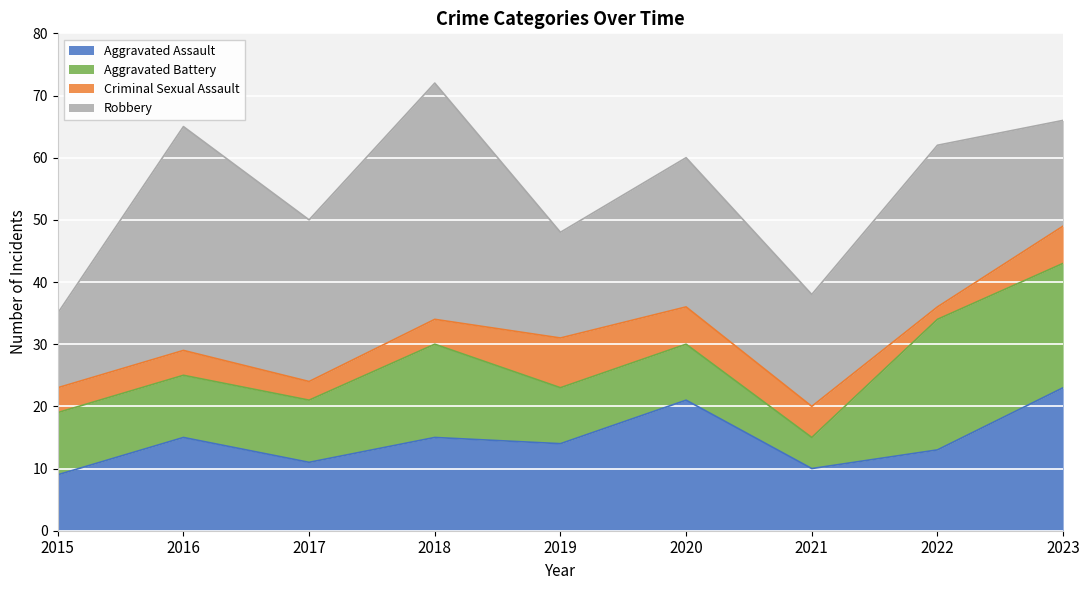

What is the difference between the second highest and second lowest values in the Aggravated Assault series?

11